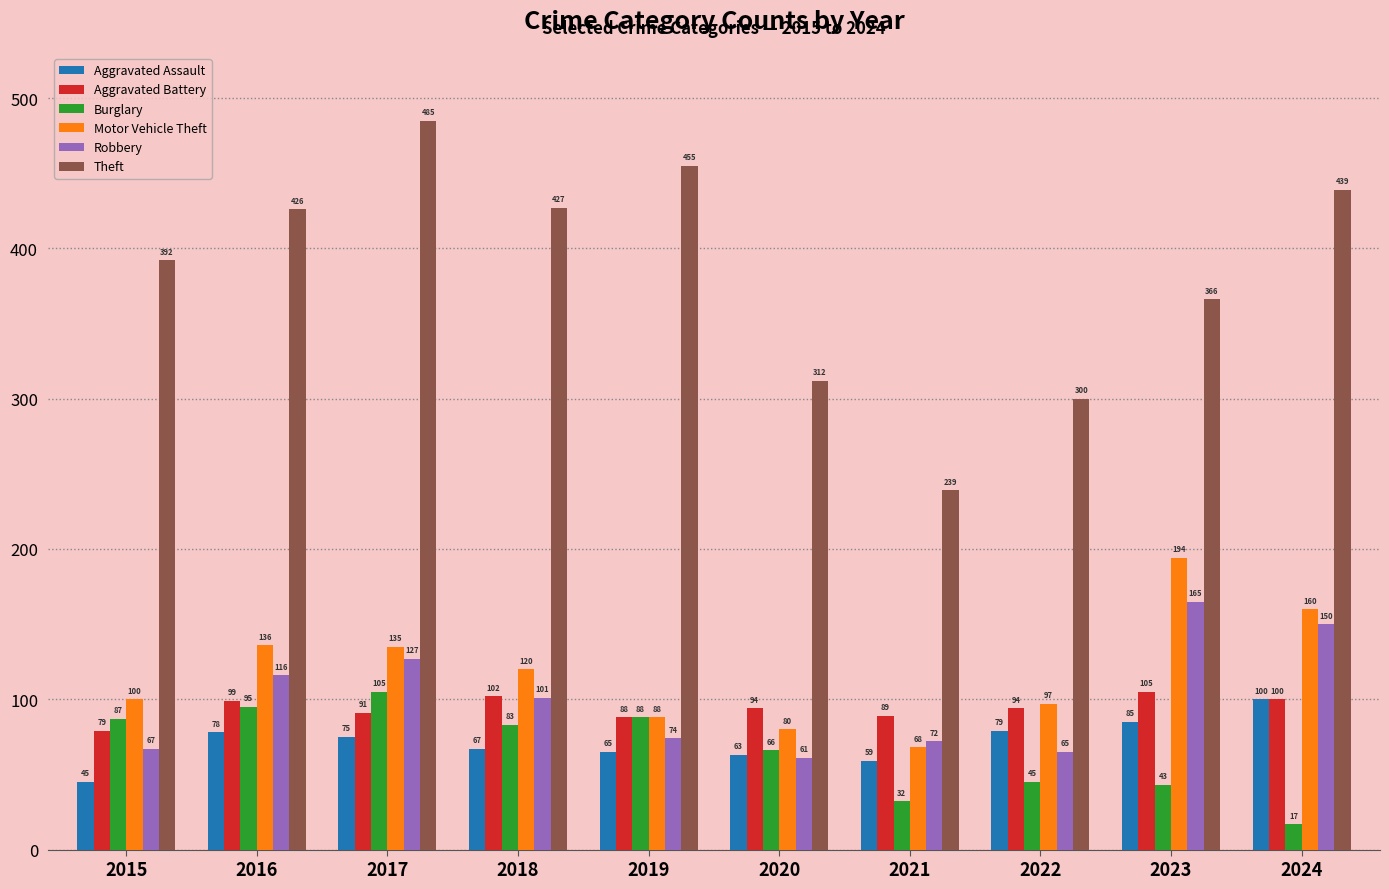

The Aggravated Battery series shows 89 at 2021. True or false?

True